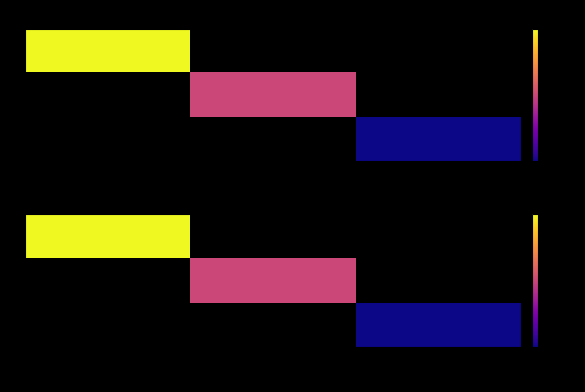

Is it true that 3 equals 250820 at 776660?

True